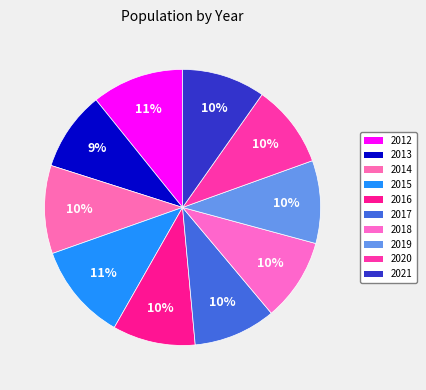

The 2014 slice represents 20% of the pie. True or false?

False